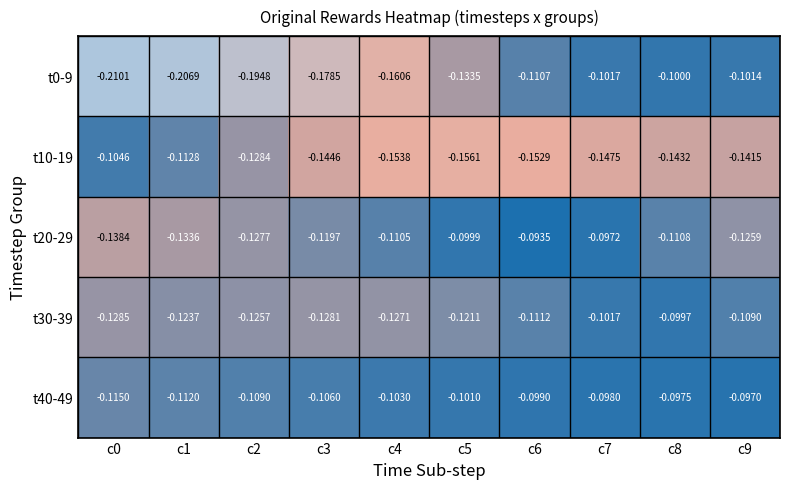

Between c4 and c6, which series saw the biggest shift?

t0-9